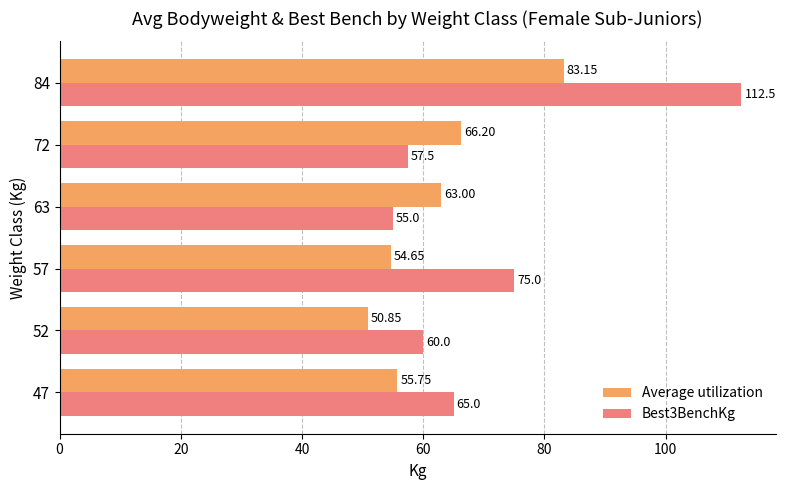

How many data points in Average utilization are less than 63?

3